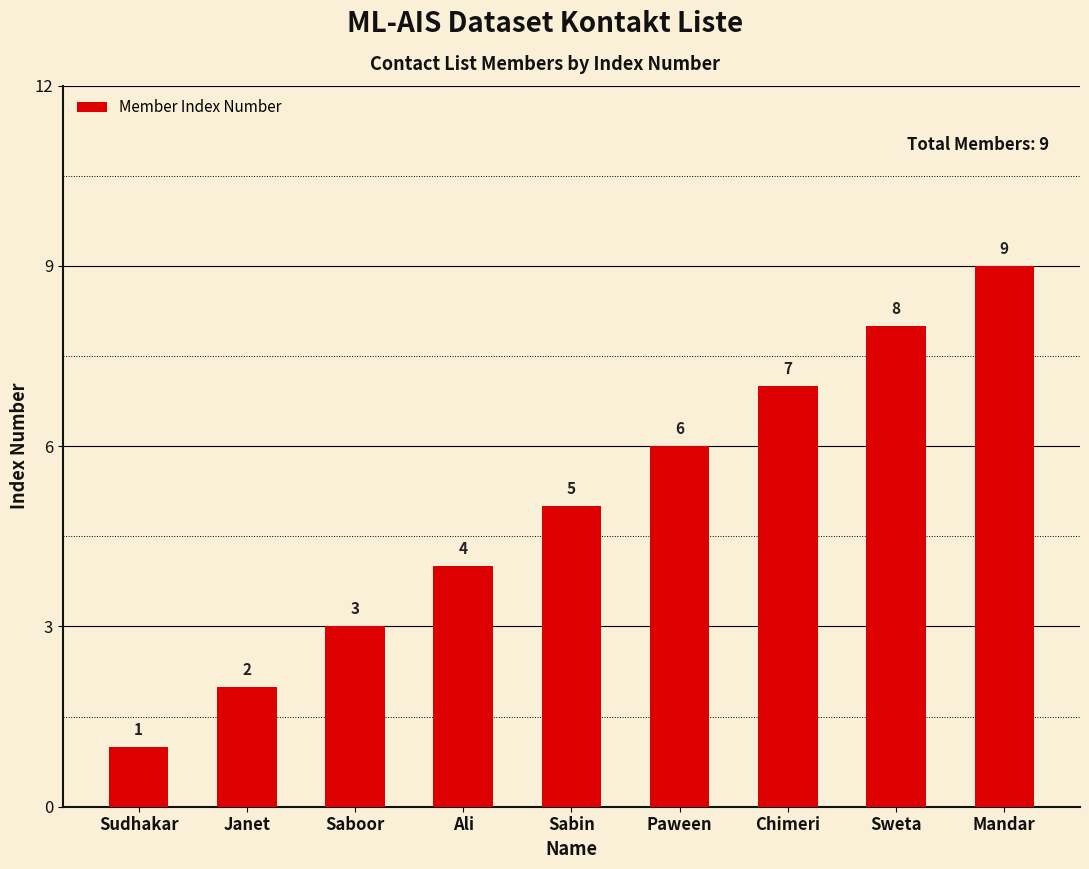

What is the smallest value displayed?

1